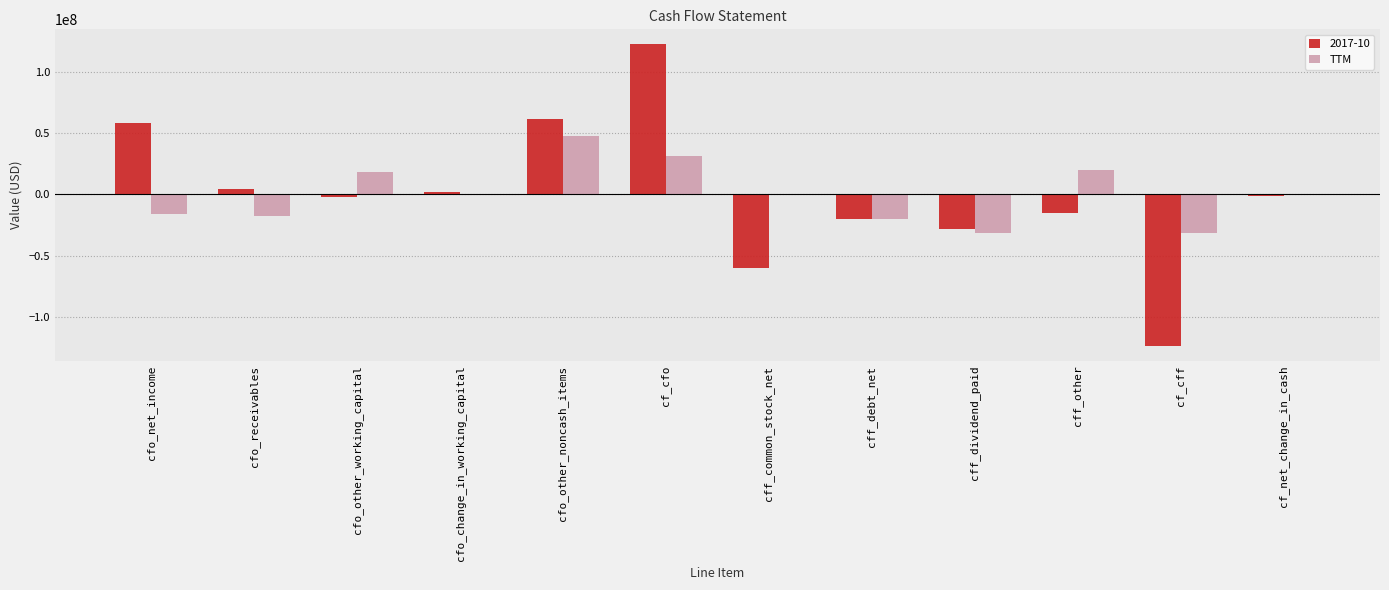

Is it true that 2017-10 equals 122137000 at cf_cfo?

True